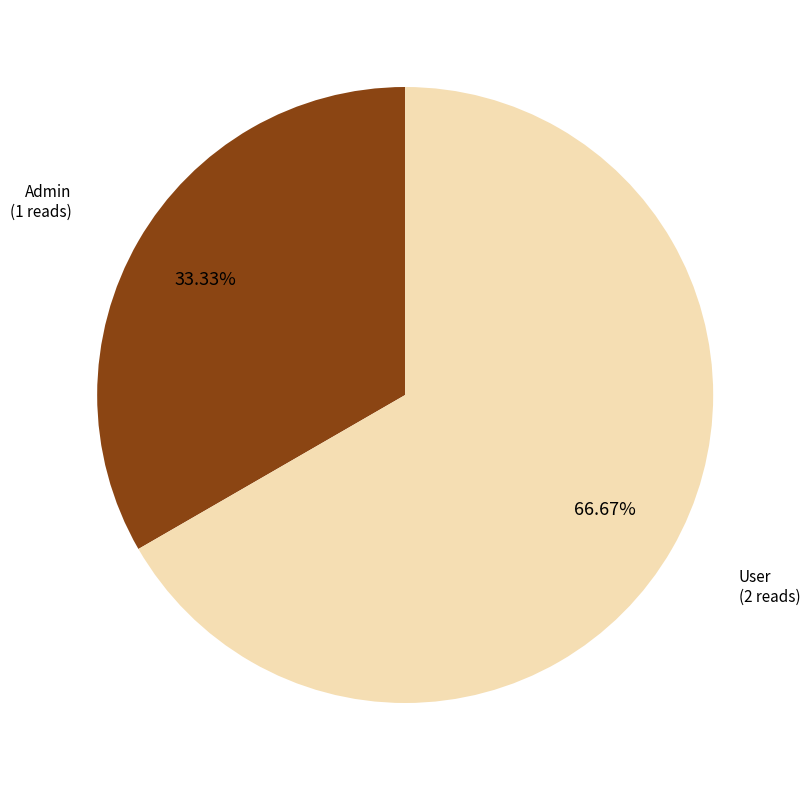

To the nearest percent, what is the difference between the User and Admin slice percentages?

33%